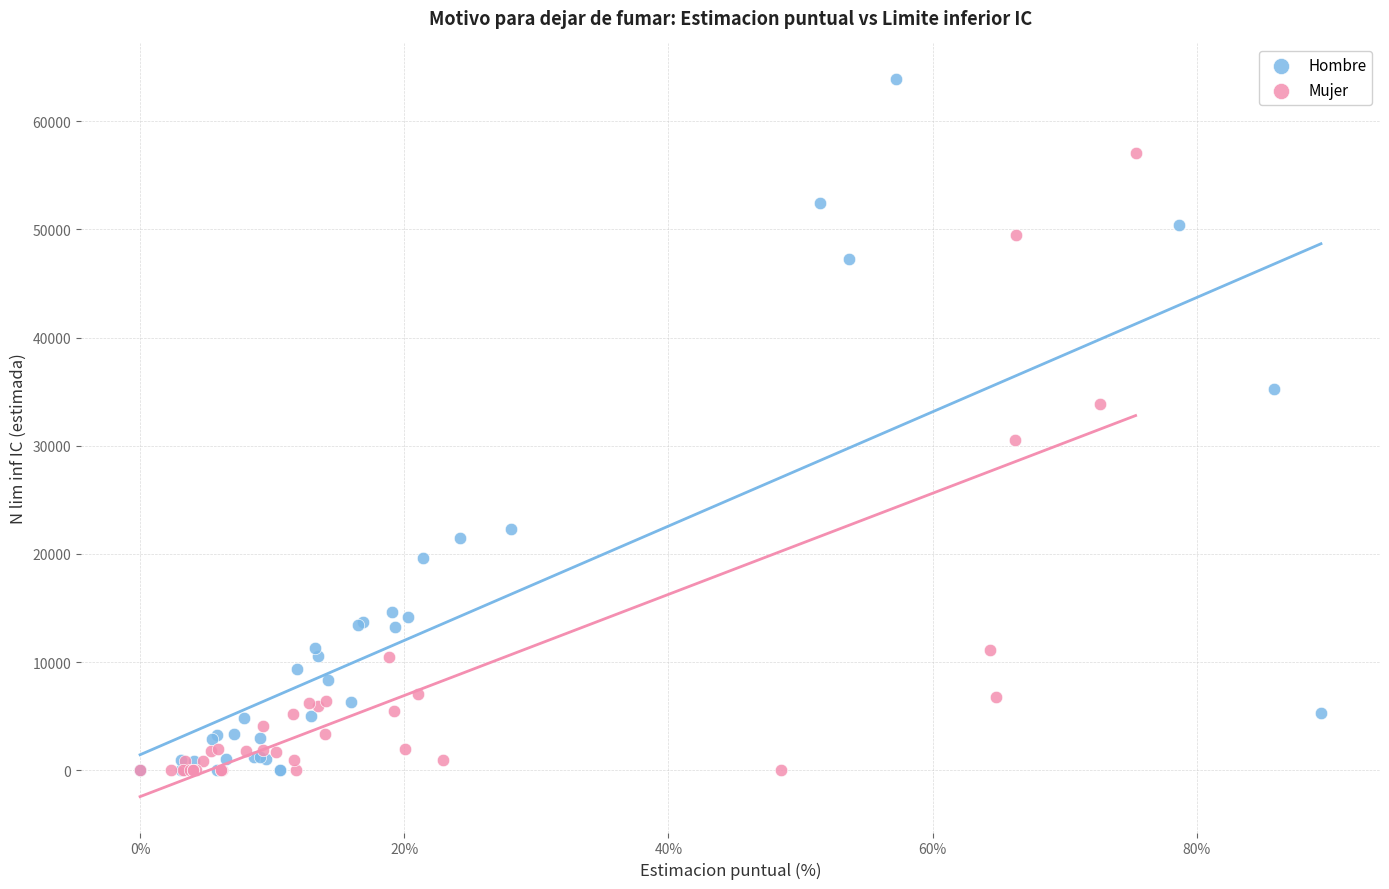

Which series reaches the maximum Y coordinate?

Hombre